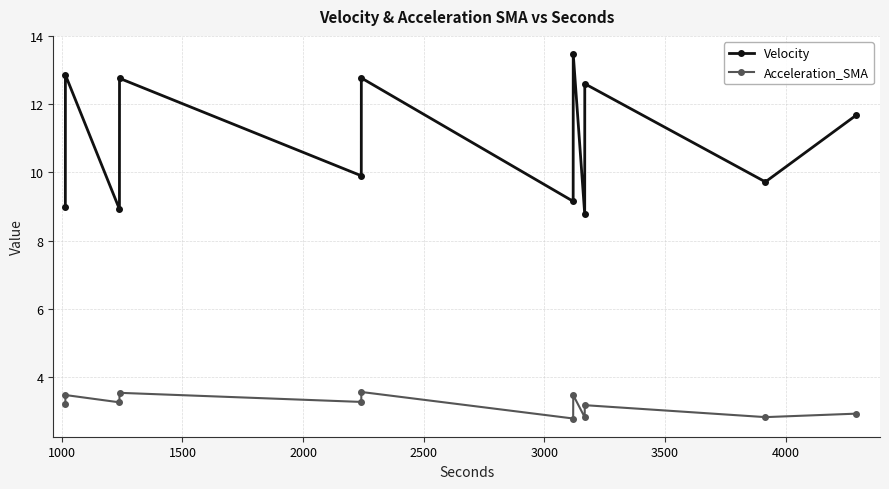

What are all the series names shown in the legend?

Velocity, Acceleration_SMA